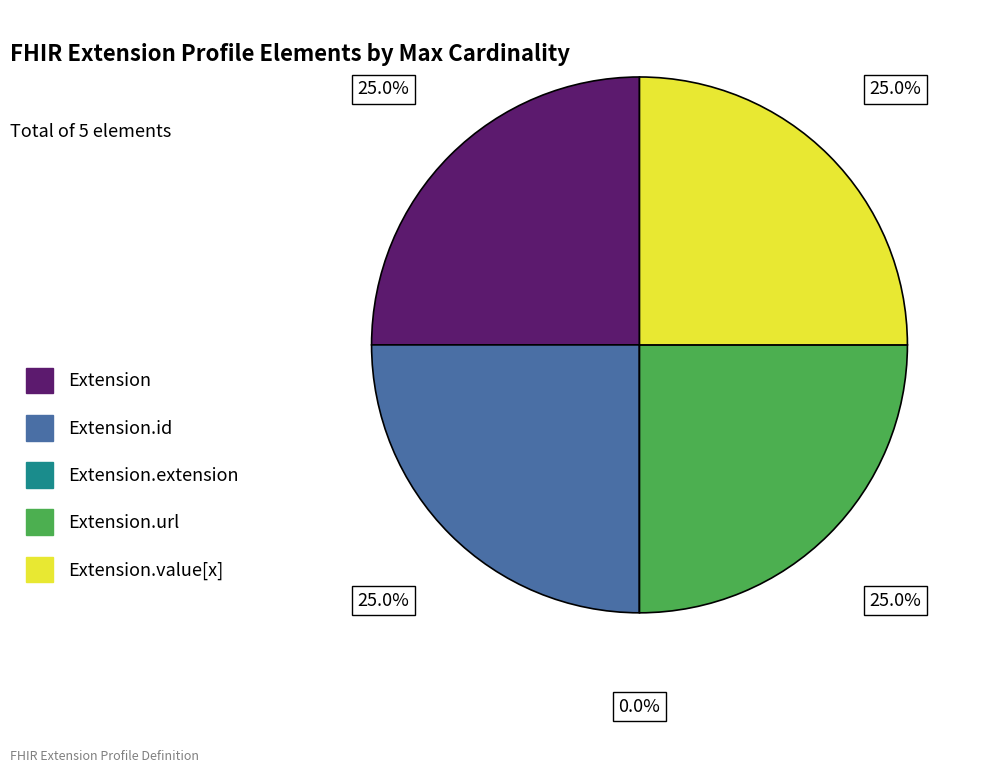

Is Extension.value[x] the majority of the pie?

No